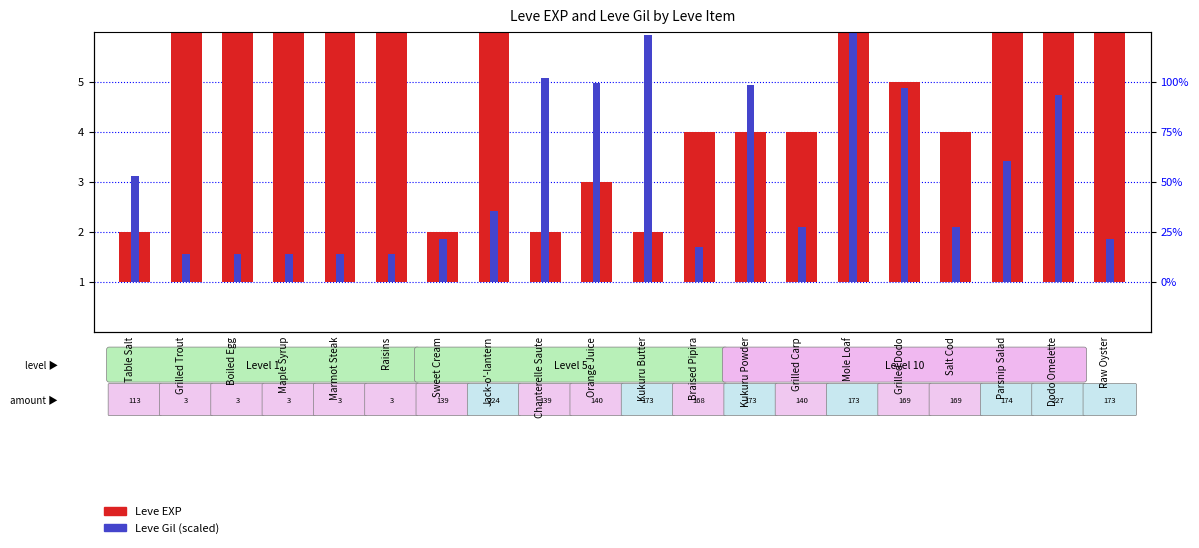

Which series has the largest total across all categories?

Leve EXP